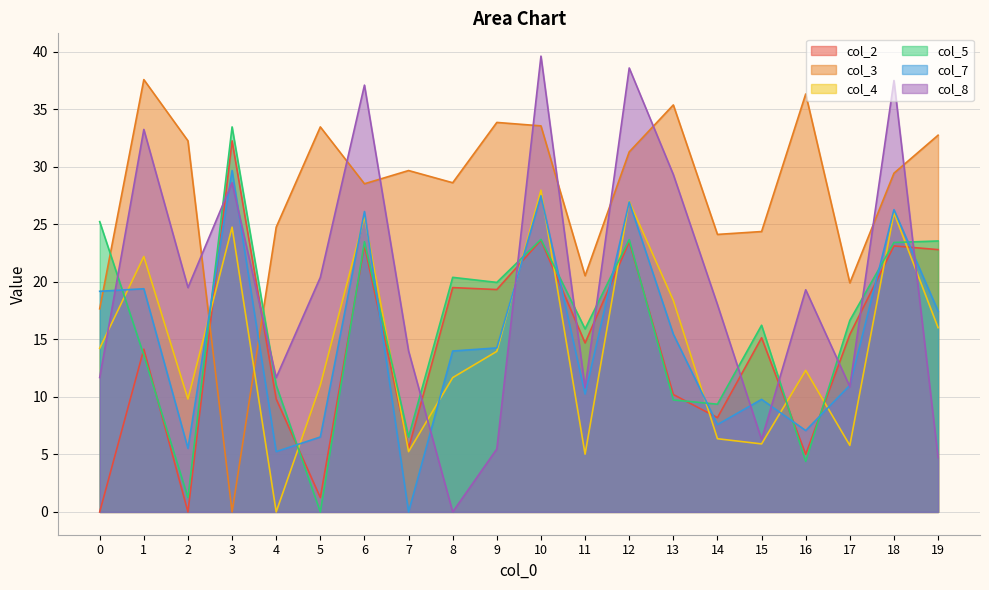

How many interior local valleys does the col_7 series have?

6